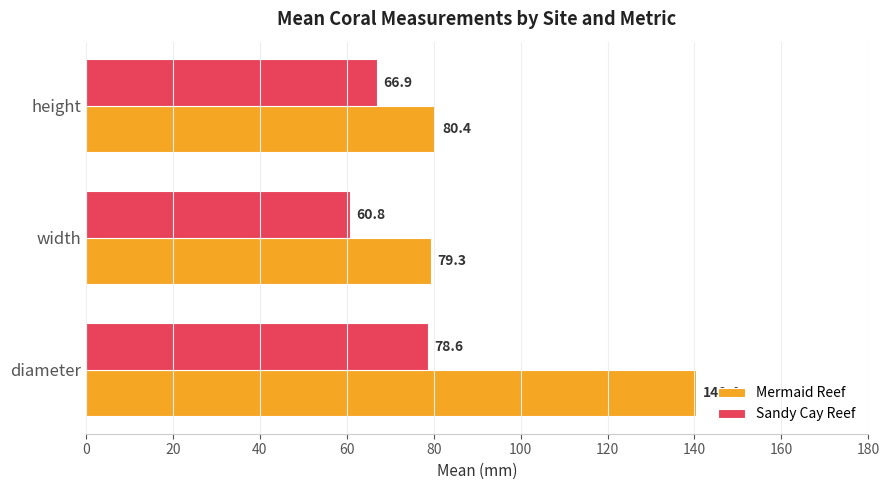

What is the sum of all Mermaid Reef values?

300.1